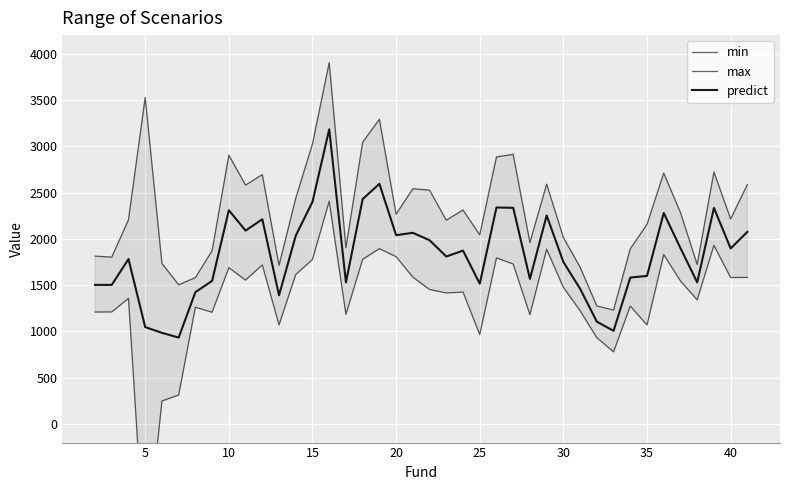

How many data points in predict are above 1872?

20